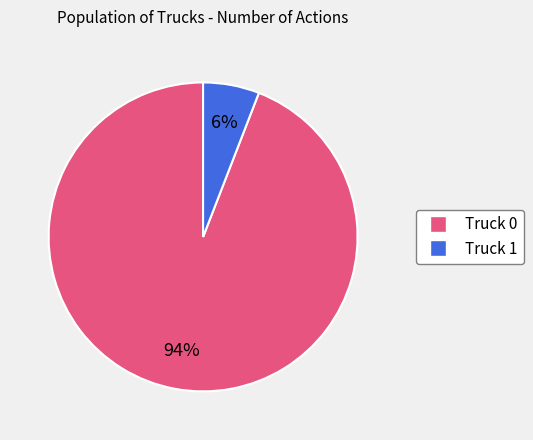

To the nearest percent, what is the average slice percentage?

50%